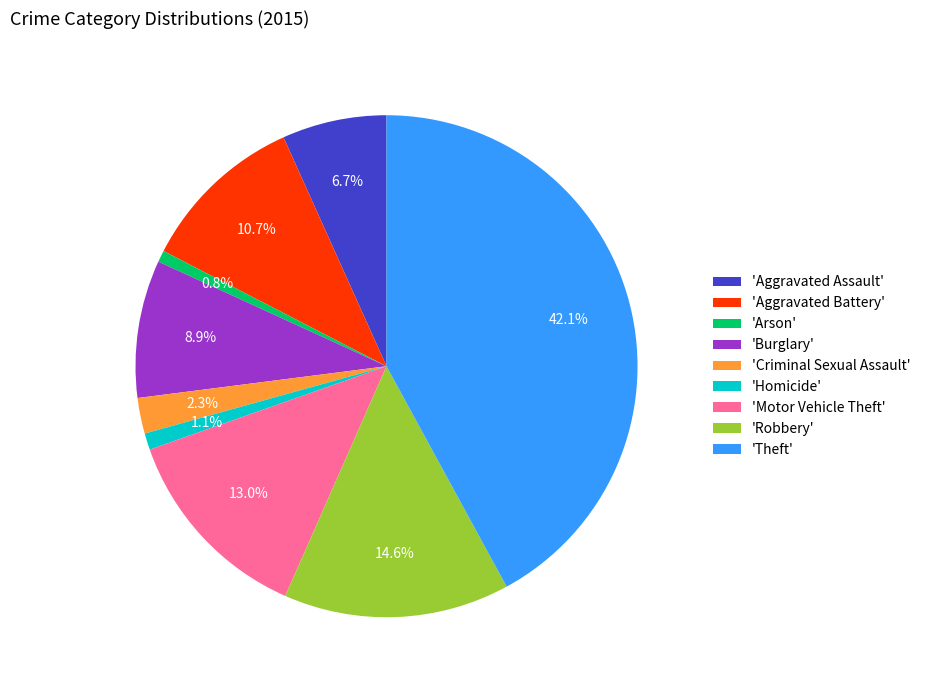

To the nearest percent, what is the difference between the largest and smallest slice percentages?

41%